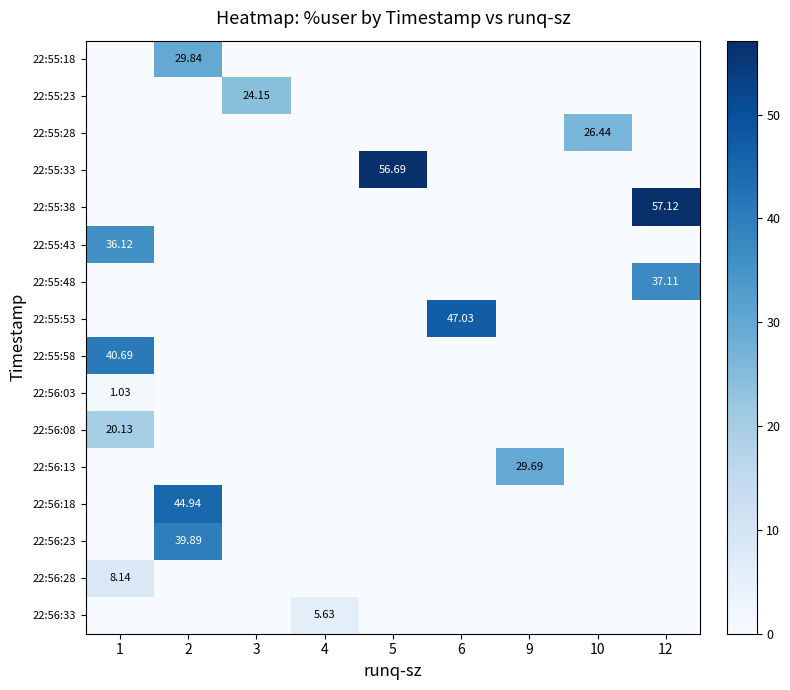

What is the greatest value displayed?

57.1